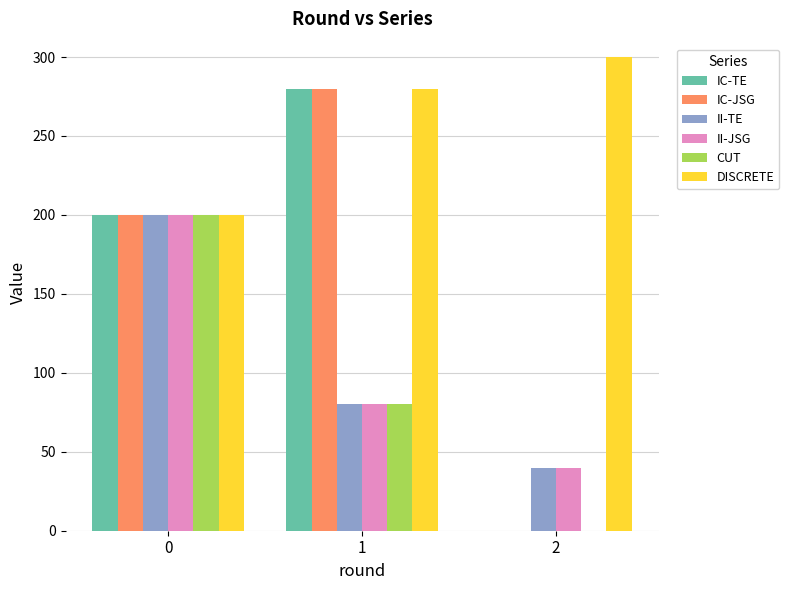

What is the highest value of the II-JSG series?

200